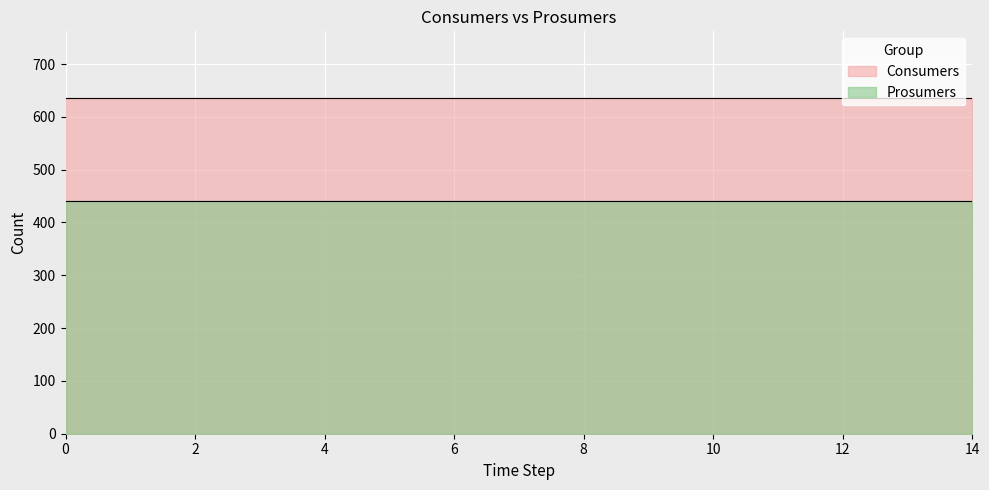

At how many categories does at least one series exceed 451?

15